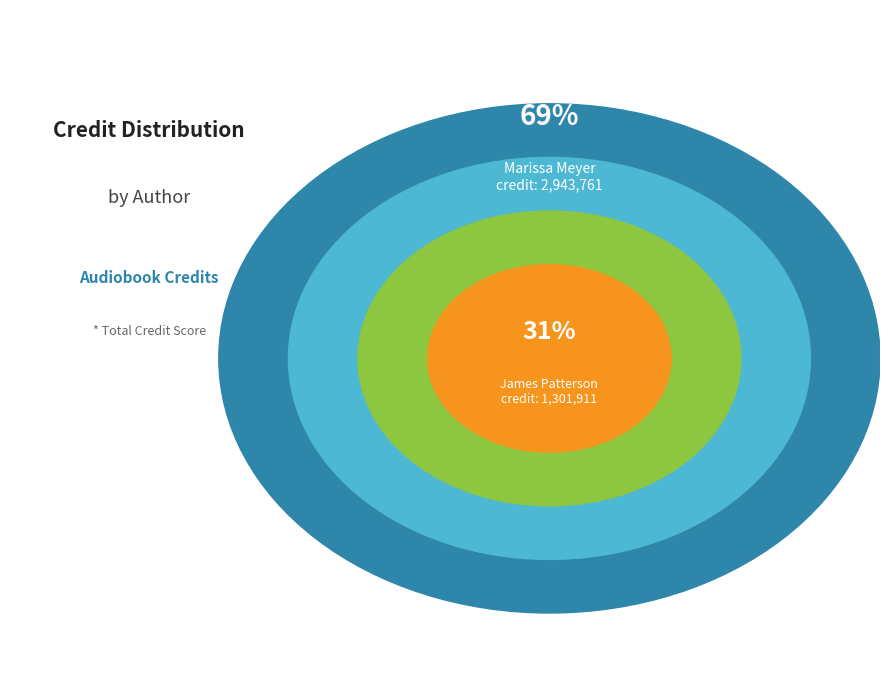

Which slice represents more than half of the pie?

Marissa Meyer